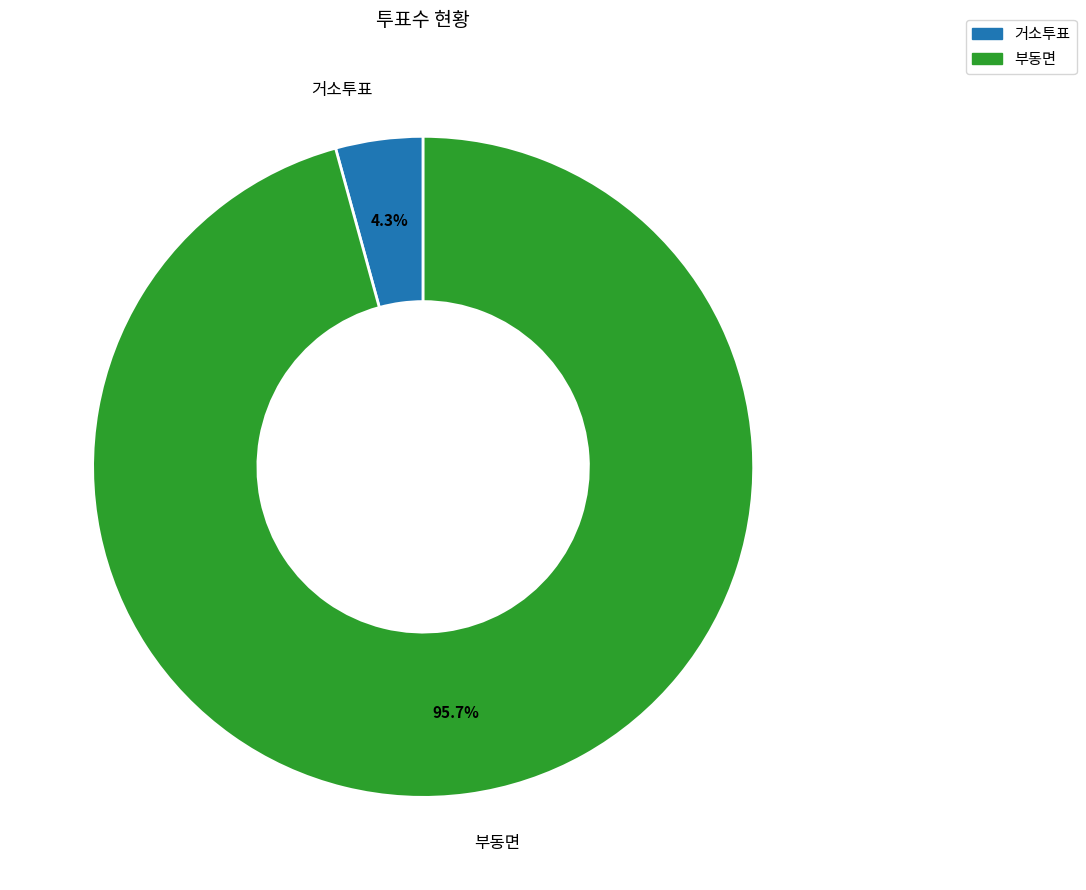

How much of the chart is everything except 거소투표?

95.7%